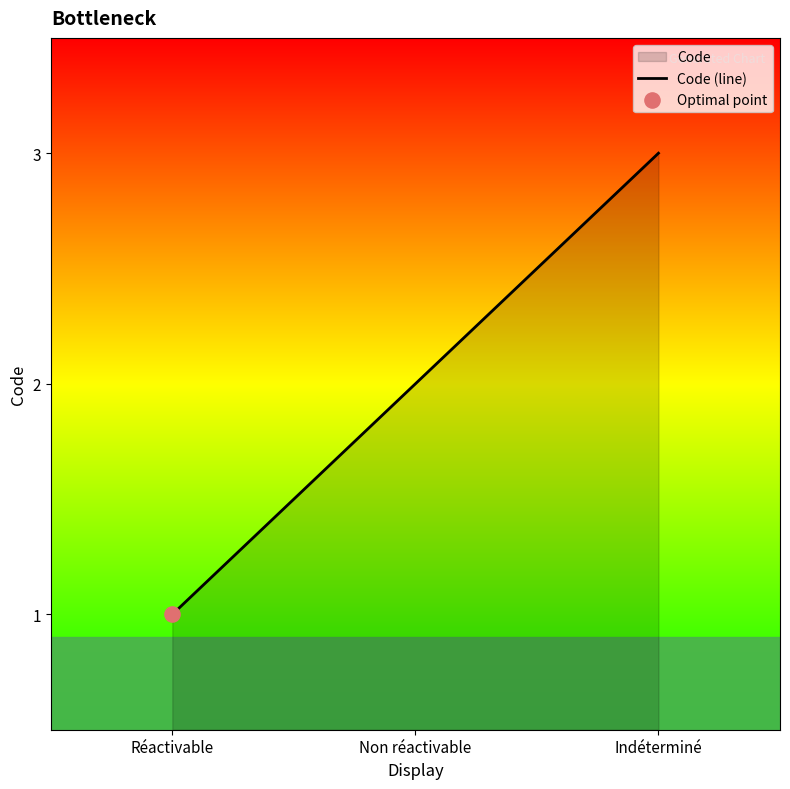

Approximately how many times larger is the value at Réactivable compared to Indéterminé?

0.3